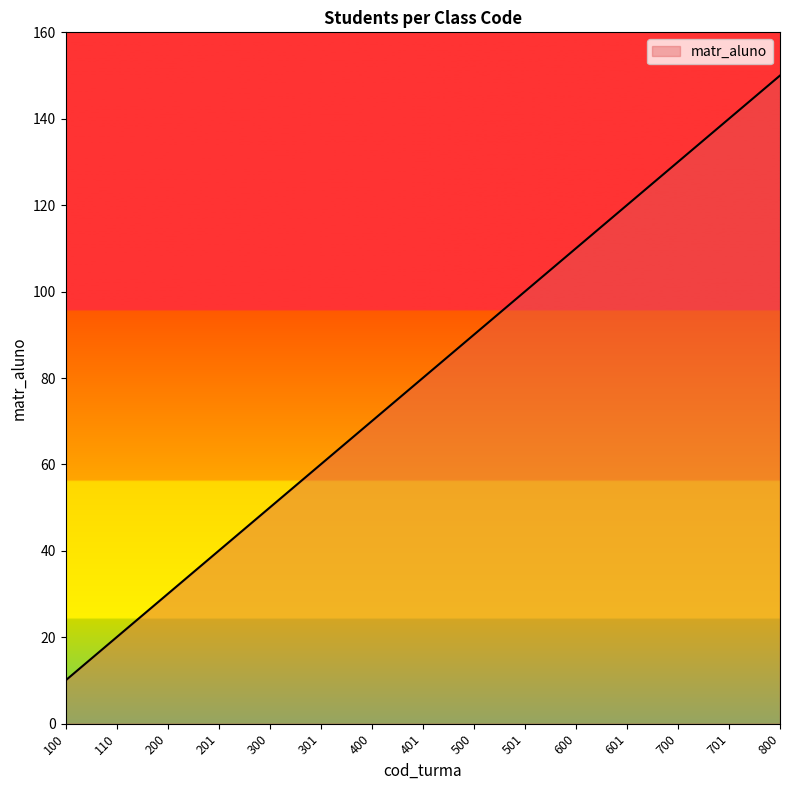

What is the smallest value displayed?

10.0